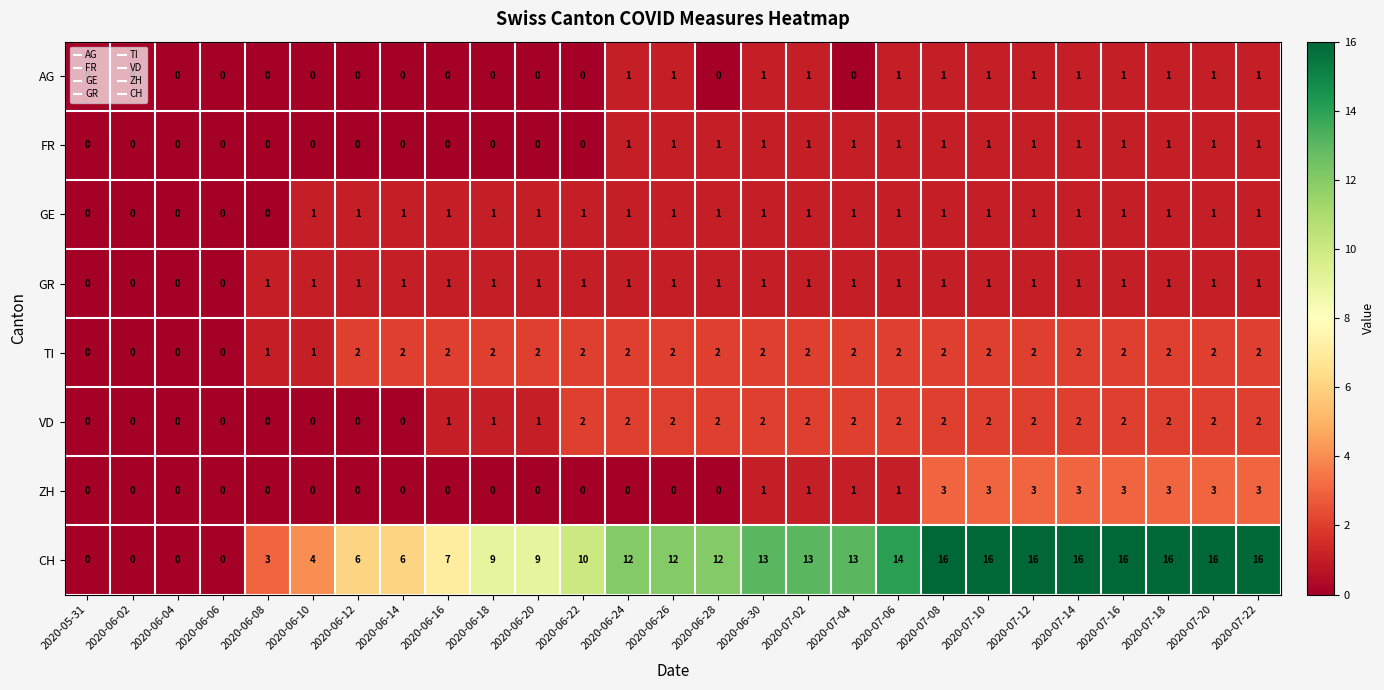

What is the maximum value shown in the chart?

16